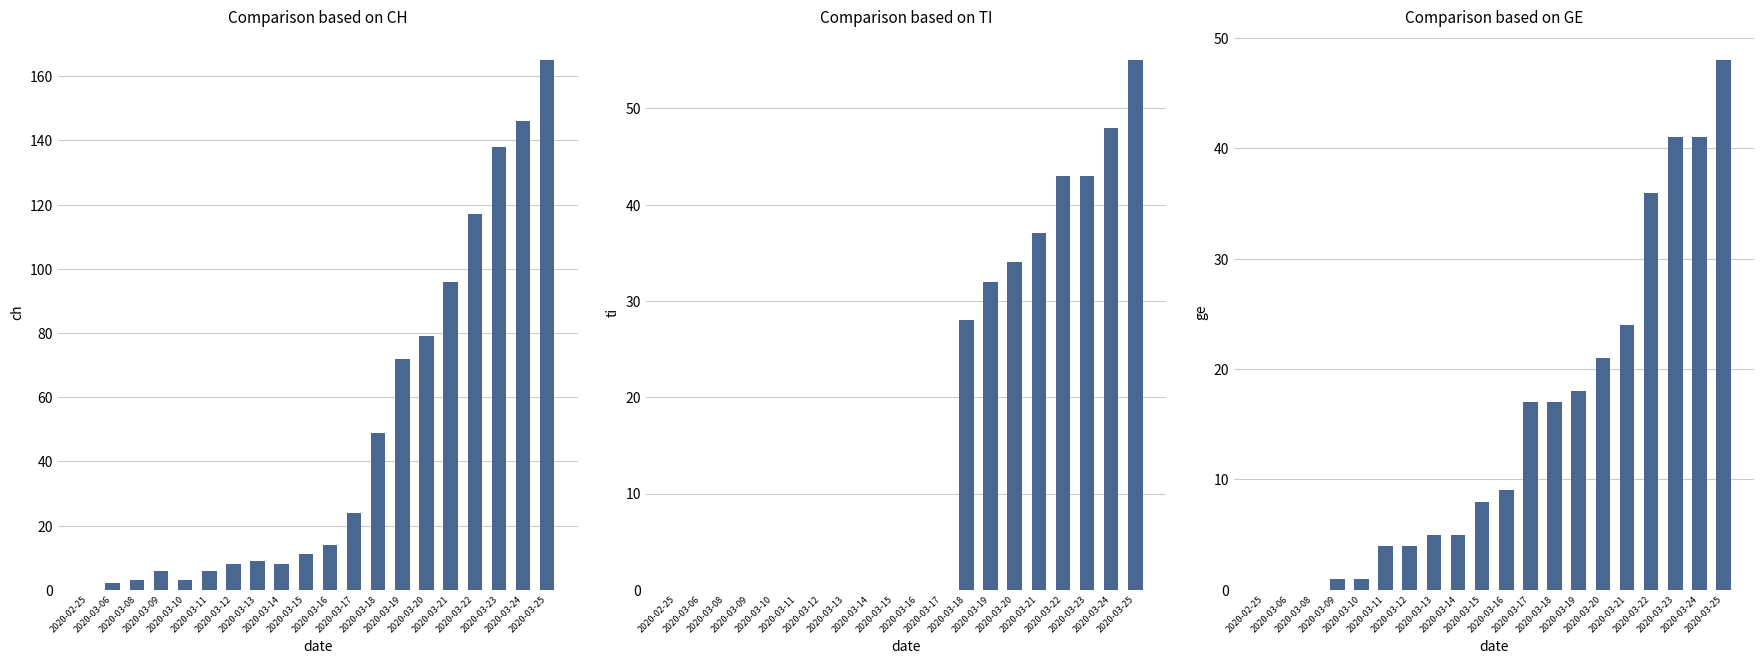

Rank the series at 2020-03-19 from highest to lowest value.

CH, TI, GE